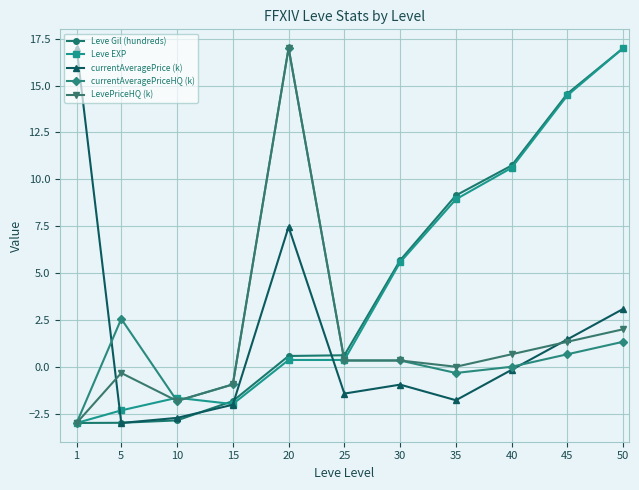

At which category does LevePriceHQ (k) reach its first local valley?

10